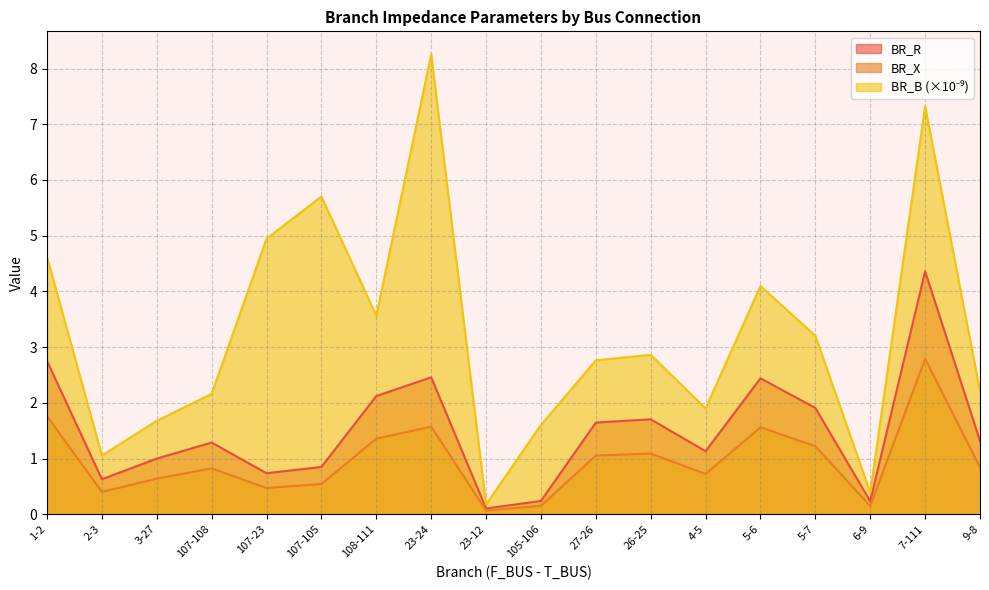

At which category does BR_B reach its first local valley?

2-3